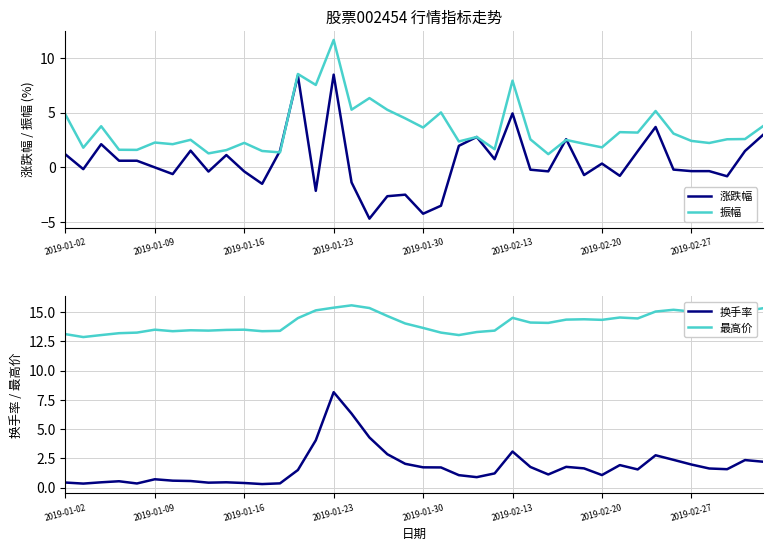

Is it true that 振幅 equals 11.6 at 2019-01-23?

True